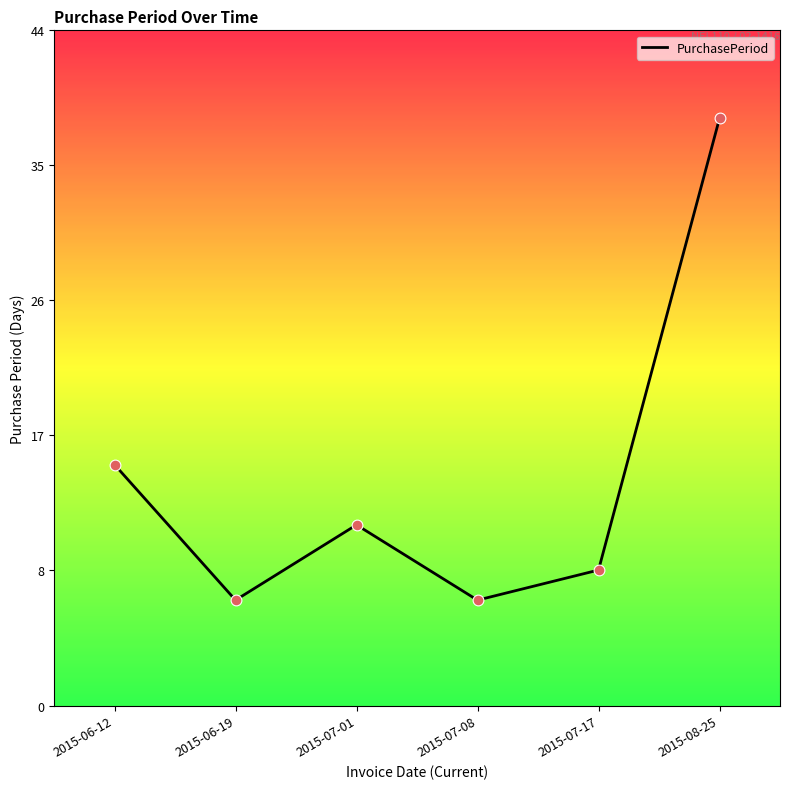

What is the ratio of the value at 2015-08-25 to the value at 2015-07-01?

3.2